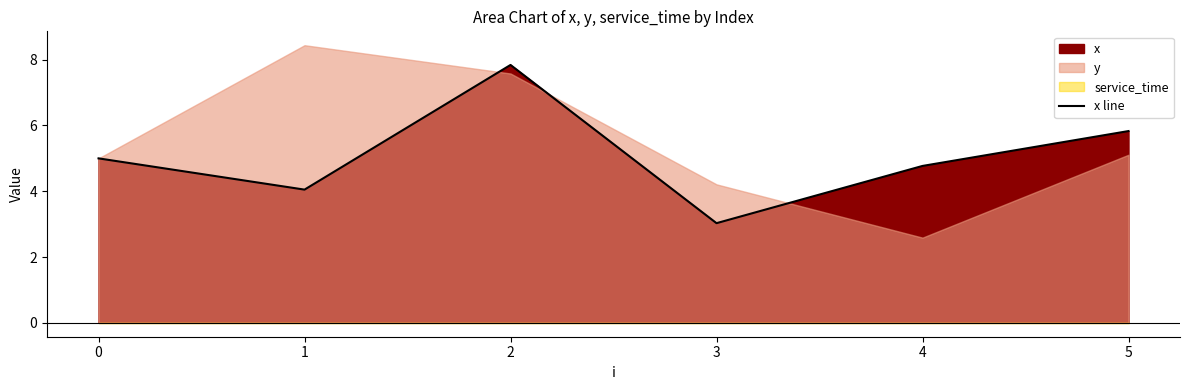

What is the difference between the maximum and minimum values?

4.8